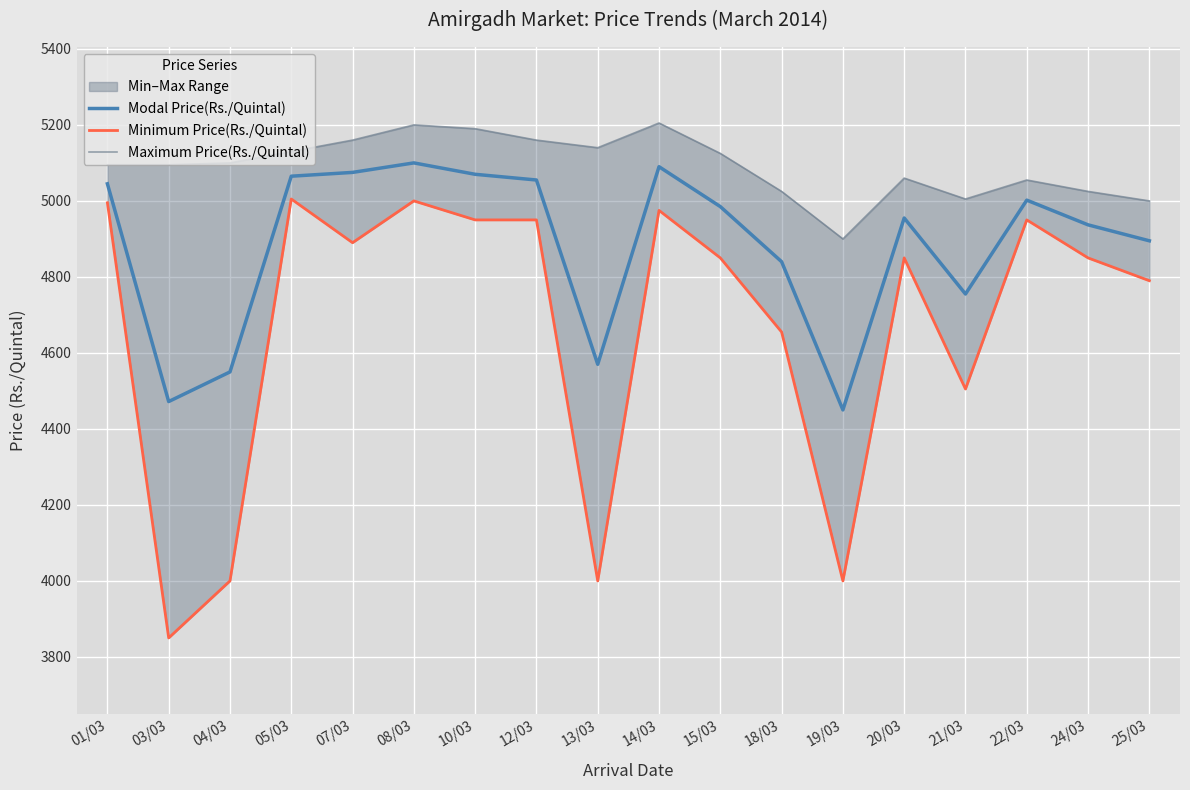

How many lines are shown in the chart?

3